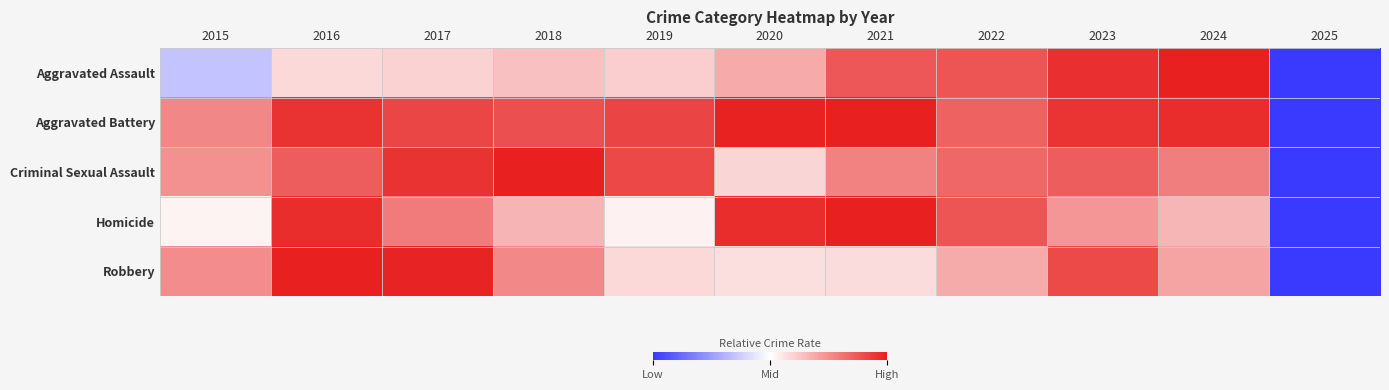

What is the maximum value shown in the chart?

1.0